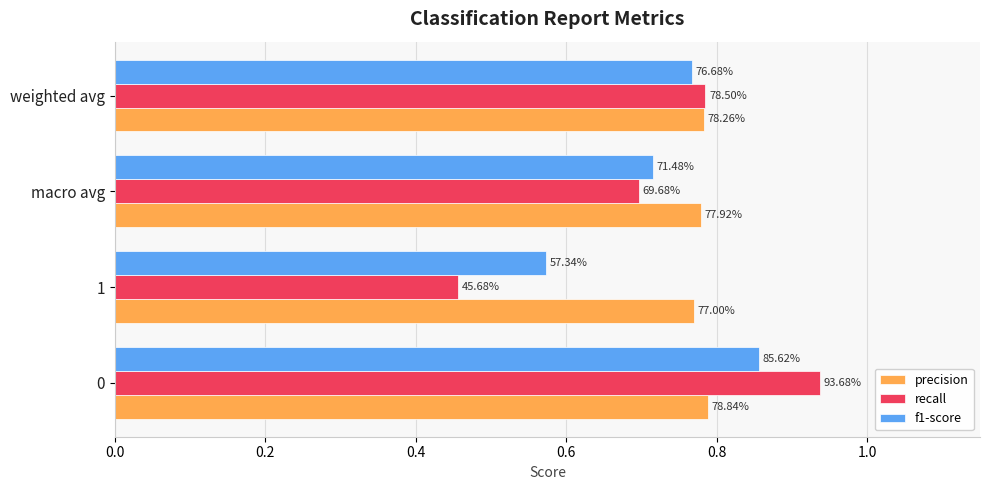

What are all the series names shown in the legend?

precision, recall, f1-score